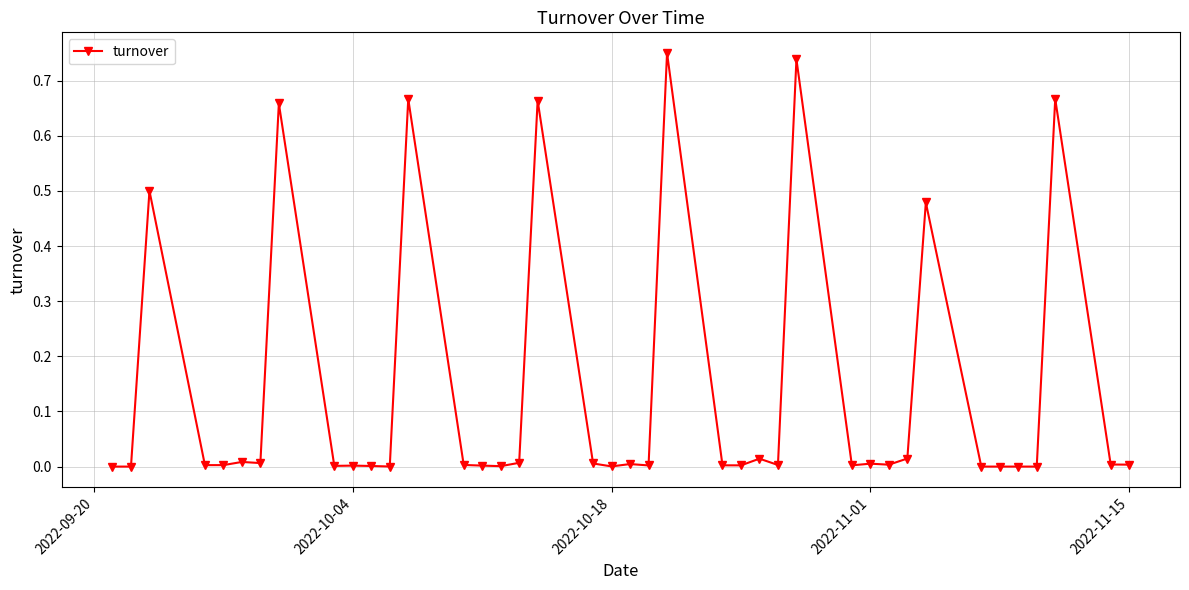

True or false: there are more than 1 points higher than both neighbors.

True